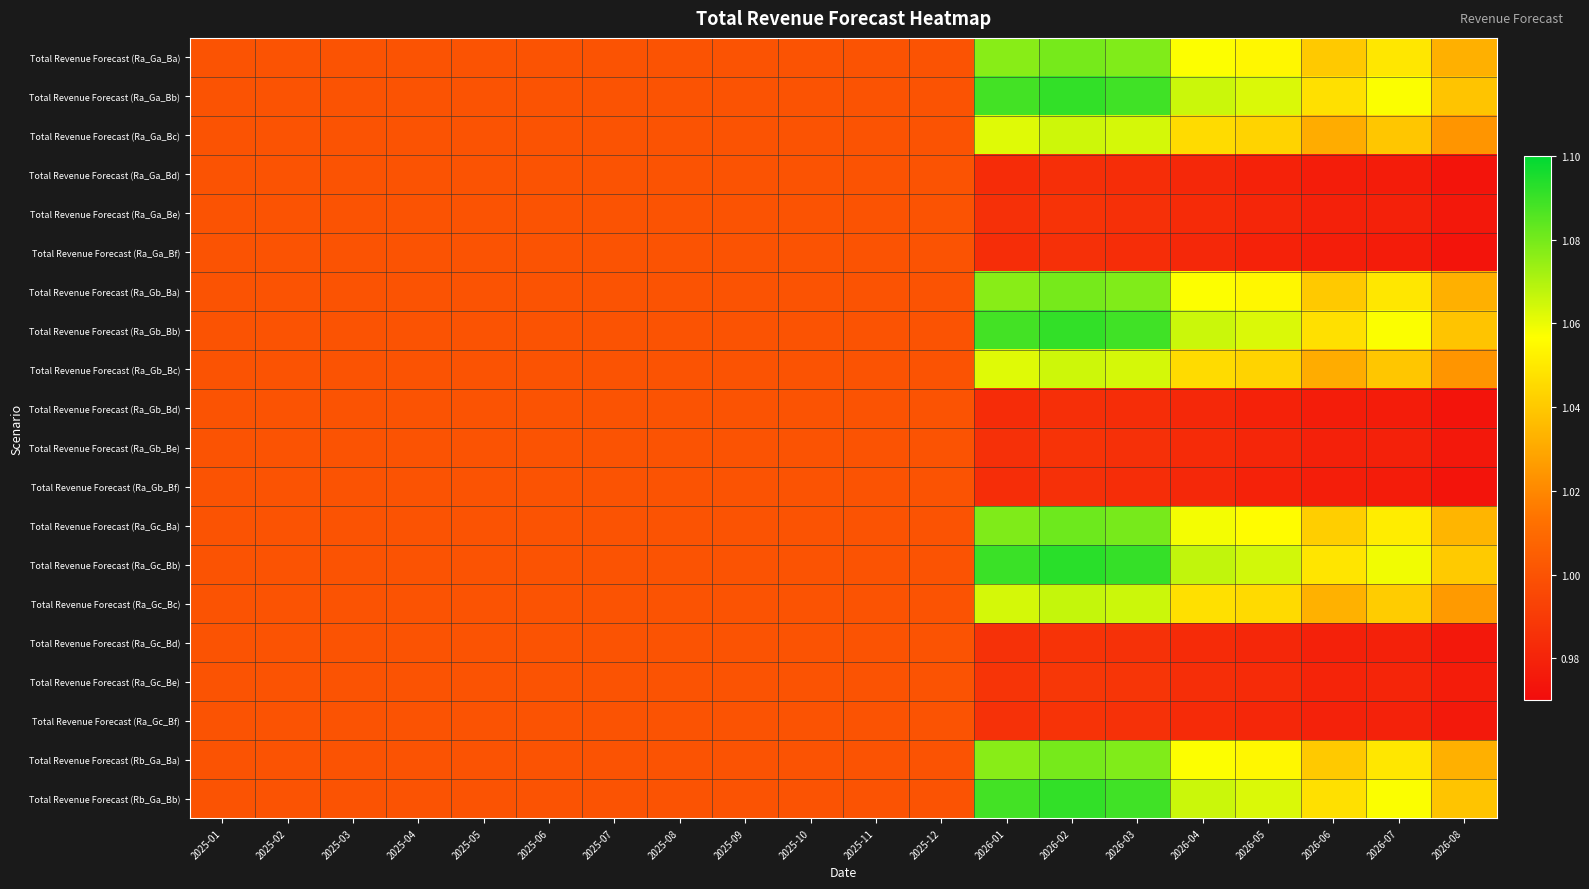

Reading left to right, transcribe all the data shown in this chart.

Total Revenue Forecast (Ra_Ga_Ba): 2025-01=1.0	2025-02=1.0	2025-03=1.0	2025-04=1.0	2025-05=1.0	2025-06=1.0	2025-07=1.0	2025-08=1.0	2025-09=1.0	2025-10=1.0	2025-11=1.0	2025-12=1.0	2026-01=1.1	2026-02=1.1	2026-03=1.1	2026-04=1.1	2026-05=1.1	2026-06=1.0	2026-07=1.0	2026-08=1.0
Total Revenue Forecast (Ra_Ga_Bb): 2025-01=1.0	2025-02=1.0	2025-03=1.0	2025-04=1.0	2025-05=1.0	2025-06=1.0	2025-07=1.0	2025-08=1.0	2025-09=1.0	2025-10=1.0	2025-11=1.0	2025-12=1.0	2026-01=1.1	2026-02=1.1	2026-03=1.1	2026-04=1.1	2026-05=1.1	2026-06=1.0	2026-07=1.1	2026-08=1.0
Total Revenue Forecast (Ra_Ga_Bc): 2025-01=1.0	2025-02=1.0	2025-03=1.0	2025-04=1.0	2025-05=1.0	2025-06=1.0	2025-07=1.0	2025-08=1.0	2025-09=1.0	2025-10=1.0	2025-11=1.0	2025-12=1.0	2026-01=1.1	2026-02=1.1	2026-03=1.1	2026-04=1.0	2026-05=1.0	2026-06=1.0	2026-07=1.0	2026-08=1.0
Total Revenue Forecast (Ra_Ga_Bd): 2025-01=1.0	2025-02=1.0	2025-03=1.0	2025-04=1.0	2025-05=1.0	2025-06=1.0	2025-07=1.0	2025-08=1.0	2025-09=1.0	2025-10=1.0	2025-11=1.0	2025-12=1.0	2026-01=1.0	2026-02=1.0	2026-03=1.0	2026-04=1.0	2026-05=1.0	2026-06=1.0	2026-07=1.0	2026-08=1.0
Total Revenue Forecast (Ra_Ga_Be): 2025-01=1.0	2025-02=1.0	2025-03=1.0	2025-04=1.0	2025-05=1.0	2025-06=1.0	2025-07=1.0	2025-08=1.0	2025-09=1.0	2025-10=1.0	2025-11=1.0	2025-12=1.0	2026-01=1.0	2026-02=1.0	2026-03=1.0	2026-04=1.0	2026-05=1.0	2026-06=1.0	2026-07=1.0	2026-08=1.0
Total Revenue Forecast (Ra_Ga_Bf): 2025-01=1.0	2025-02=1.0	2025-03=1.0	2025-04=1.0	2025-05=1.0	2025-06=1.0	2025-07=1.0	2025-08=1.0	2025-09=1.0	2025-10=1.0	2025-11=1.0	2025-12=1.0	2026-01=1.0	2026-02=1.0	2026-03=1.0	2026-04=1.0	2026-05=1.0	2026-06=1.0	2026-07=1.0	2026-08=1.0
Total Revenue Forecast (Ra_Gb_Ba): 2025-01=1.0	2025-02=1.0	2025-03=1.0	2025-04=1.0	2025-05=1.0	2025-06=1.0	2025-07=1.0	2025-08=1.0	2025-09=1.0	2025-10=1.0	2025-11=1.0	2025-12=1.0	2026-01=1.1	2026-02=1.1	2026-03=1.1	2026-04=1.1	2026-05=1.1	2026-06=1.0	2026-07=1.0	2026-08=1.0
Total Revenue Forecast (Ra_Gb_Bb): 2025-01=1.0	2025-02=1.0	2025-03=1.0	2025-04=1.0	2025-05=1.0	2025-06=1.0	2025-07=1.0	2025-08=1.0	2025-09=1.0	2025-10=1.0	2025-11=1.0	2025-12=1.0	2026-01=1.1	2026-02=1.1	2026-03=1.1	2026-04=1.1	2026-05=1.1	2026-06=1.0	2026-07=1.1	2026-08=1.0
Total Revenue Forecast (Ra_Gb_Bc): 2025-01=1.0	2025-02=1.0	2025-03=1.0	2025-04=1.0	2025-05=1.0	2025-06=1.0	2025-07=1.0	2025-08=1.0	2025-09=1.0	2025-10=1.0	2025-11=1.0	2025-12=1.0	2026-01=1.1	2026-02=1.1	2026-03=1.1	2026-04=1.0	2026-05=1.0	2026-06=1.0	2026-07=1.0	2026-08=1.0
Total Revenue Forecast (Ra_Gb_Bd): 2025-01=1.0	2025-02=1.0	2025-03=1.0	2025-04=1.0	2025-05=1.0	2025-06=1.0	2025-07=1.0	2025-08=1.0	2025-09=1.0	2025-10=1.0	2025-11=1.0	2025-12=1.0	2026-01=1.0	2026-02=1.0	2026-03=1.0	2026-04=1.0	2026-05=1.0	2026-06=1.0	2026-07=1.0	2026-08=1.0
Total Revenue Forecast (Ra_Gb_Be): 2025-01=1.0	2025-02=1.0	2025-03=1.0	2025-04=1.0	2025-05=1.0	2025-06=1.0	2025-07=1.0	2025-08=1.0	2025-09=1.0	2025-10=1.0	2025-11=1.0	2025-12=1.0	2026-01=1.0	2026-02=1.0	2026-03=1.0	2026-04=1.0	2026-05=1.0	2026-06=1.0	2026-07=1.0	2026-08=1.0
Total Revenue Forecast (Ra_Gb_Bf): 2025-01=1.0	2025-02=1.0	2025-03=1.0	2025-04=1.0	2025-05=1.0	2025-06=1.0	2025-07=1.0	2025-08=1.0	2025-09=1.0	2025-10=1.0	2025-11=1.0	2025-12=1.0	2026-01=1.0	2026-02=1.0	2026-03=1.0	2026-04=1.0	2026-05=1.0	2026-06=1.0	2026-07=1.0	2026-08=1.0
Total Revenue Forecast (Ra_Gc_Ba): 2025-01=1.0	2025-02=1.0	2025-03=1.0	2025-04=1.0	2025-05=1.0	2025-06=1.0	2025-07=1.0	2025-08=1.0	2025-09=1.0	2025-10=1.0	2025-11=1.0	2025-12=1.0	2026-01=1.1	2026-02=1.1	2026-03=1.1	2026-04=1.1	2026-05=1.1	2026-06=1.0	2026-07=1.1	2026-08=1.0
Total Revenue Forecast (Ra_Gc_Bb): 2025-01=1.0	2025-02=1.0	2025-03=1.0	2025-04=1.0	2025-05=1.0	2025-06=1.0	2025-07=1.0	2025-08=1.0	2025-09=1.0	2025-10=1.0	2025-11=1.0	2025-12=1.0	2026-01=1.1	2026-02=1.1	2026-03=1.1	2026-04=1.1	2026-05=1.1	2026-06=1.0	2026-07=1.1	2026-08=1.0
Total Revenue Forecast (Ra_Gc_Bc): 2025-01=1.0	2025-02=1.0	2025-03=1.0	2025-04=1.0	2025-05=1.0	2025-06=1.0	2025-07=1.0	2025-08=1.0	2025-09=1.0	2025-10=1.0	2025-11=1.0	2025-12=1.0	2026-01=1.1	2026-02=1.1	2026-03=1.1	2026-04=1.0	2026-05=1.0	2026-06=1.0	2026-07=1.0	2026-08=1.0
Total Revenue Forecast (Ra_Gc_Bd): 2025-01=1.0	2025-02=1.0	2025-03=1.0	2025-04=1.0	2025-05=1.0	2025-06=1.0	2025-07=1.0	2025-08=1.0	2025-09=1.0	2025-10=1.0	2025-11=1.0	2025-12=1.0	2026-01=1.0	2026-02=1.0	2026-03=1.0	2026-04=1.0	2026-05=1.0	2026-06=1.0	2026-07=1.0	2026-08=1.0
Total Revenue Forecast (Ra_Gc_Be): 2025-01=1.0	2025-02=1.0	2025-03=1.0	2025-04=1.0	2025-05=1.0	2025-06=1.0	2025-07=1.0	2025-08=1.0	2025-09=1.0	2025-10=1.0	2025-11=1.0	2025-12=1.0	2026-01=1.0	2026-02=1.0	2026-03=1.0	2026-04=1.0	2026-05=1.0	2026-06=1.0	2026-07=1.0	2026-08=1.0
Total Revenue Forecast (Ra_Gc_Bf): 2025-01=1.0	2025-02=1.0	2025-03=1.0	2025-04=1.0	2025-05=1.0	2025-06=1.0	2025-07=1.0	2025-08=1.0	2025-09=1.0	2025-10=1.0	2025-11=1.0	2025-12=1.0	2026-01=1.0	2026-02=1.0	2026-03=1.0	2026-04=1.0	2026-05=1.0	2026-06=1.0	2026-07=1.0	2026-08=1.0
Total Revenue Forecast (Rb_Ga_Ba): 2025-01=1.0	2025-02=1.0	2025-03=1.0	2025-04=1.0	2025-05=1.0	2025-06=1.0	2025-07=1.0	2025-08=1.0	2025-09=1.0	2025-10=1.0	2025-11=1.0	2025-12=1.0	2026-01=1.1	2026-02=1.1	2026-03=1.1	2026-04=1.1	2026-05=1.1	2026-06=1.0	2026-07=1.0	2026-08=1.0
Total Revenue Forecast (Rb_Ga_Bb): 2025-01=1.0	2025-02=1.0	2025-03=1.0	2025-04=1.0	2025-05=1.0	2025-06=1.0	2025-07=1.0	2025-08=1.0	2025-09=1.0	2025-10=1.0	2025-11=1.0	2025-12=1.0	2026-01=1.1	2026-02=1.1	2026-03=1.1	2026-04=1.1	2026-05=1.1	2026-06=1.0	2026-07=1.1	2026-08=1.0